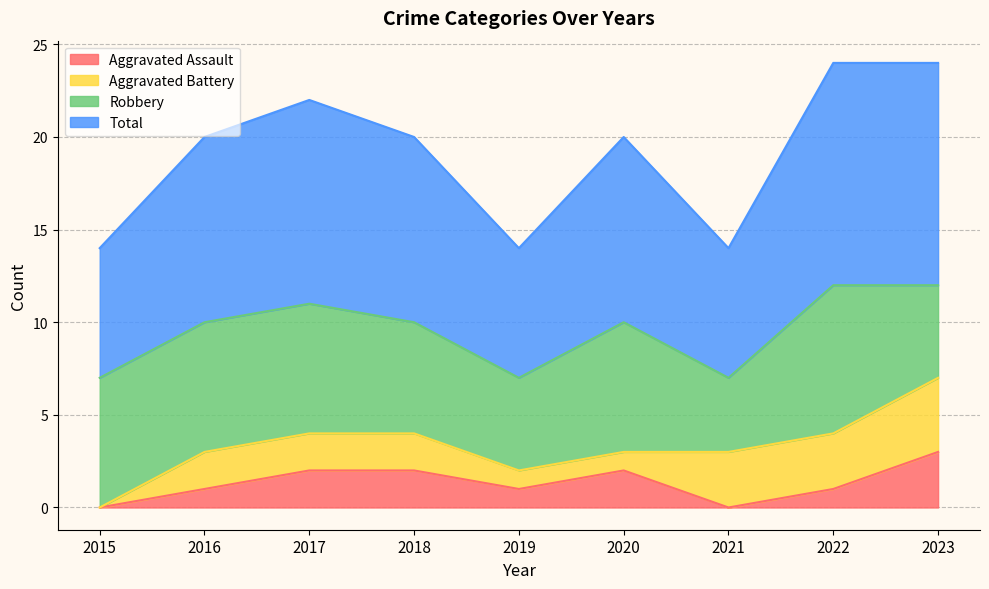

True or false: Aggravated Assault has a value of 1 at 2016.

True